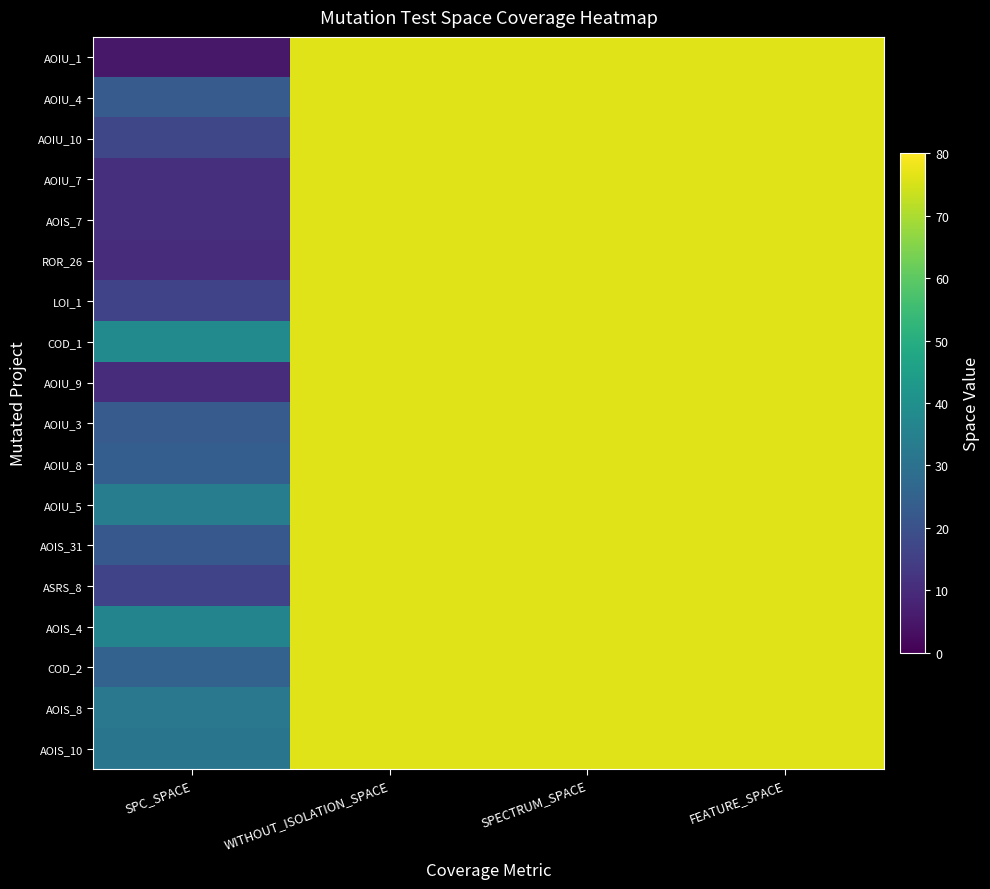

Reading right to left, extract all data points from this chart.

AOIU_1: FEATURE_SPACE=76	SPECTRUM_SPACE=76	WITHOUT_ISOLATION_SPACE=76	SPC_SPACE=5
AOIU_4: FEATURE_SPACE=76	SPECTRUM_SPACE=76	WITHOUT_ISOLATION_SPACE=76	SPC_SPACE=23
AOIU_10: FEATURE_SPACE=76	SPECTRUM_SPACE=76	WITHOUT_ISOLATION_SPACE=76	SPC_SPACE=17
AOIU_7: FEATURE_SPACE=76	SPECTRUM_SPACE=76	WITHOUT_ISOLATION_SPACE=76	SPC_SPACE=11
AOIS_7: FEATURE_SPACE=76	SPECTRUM_SPACE=76	WITHOUT_ISOLATION_SPACE=76	SPC_SPACE=11
ROR_26: FEATURE_SPACE=76	SPECTRUM_SPACE=76	WITHOUT_ISOLATION_SPACE=76	SPC_SPACE=10
LOI_1: FEATURE_SPACE=76	SPECTRUM_SPACE=76	WITHOUT_ISOLATION_SPACE=76	SPC_SPACE=16
COD_1: FEATURE_SPACE=76	SPECTRUM_SPACE=76	WITHOUT_ISOLATION_SPACE=76	SPC_SPACE=38
AOIU_9: FEATURE_SPACE=76	SPECTRUM_SPACE=76	WITHOUT_ISOLATION_SPACE=76	SPC_SPACE=10
AOIU_3: FEATURE_SPACE=76	SPECTRUM_SPACE=76	WITHOUT_ISOLATION_SPACE=76	SPC_SPACE=23
AOIU_8: FEATURE_SPACE=76	SPECTRUM_SPACE=76	WITHOUT_ISOLATION_SPACE=76	SPC_SPACE=24
AOIU_5: FEATURE_SPACE=76	SPECTRUM_SPACE=76	WITHOUT_ISOLATION_SPACE=76	SPC_SPACE=34
AOIS_31: FEATURE_SPACE=76	SPECTRUM_SPACE=76	WITHOUT_ISOLATION_SPACE=76	SPC_SPACE=22
ASRS_8: FEATURE_SPACE=76	SPECTRUM_SPACE=76	WITHOUT_ISOLATION_SPACE=76	SPC_SPACE=16
AOIS_4: FEATURE_SPACE=76	SPECTRUM_SPACE=76	WITHOUT_ISOLATION_SPACE=76	SPC_SPACE=36
COD_2: FEATURE_SPACE=76	SPECTRUM_SPACE=76	WITHOUT_ISOLATION_SPACE=76	SPC_SPACE=25
AOIS_8: FEATURE_SPACE=76	SPECTRUM_SPACE=76	WITHOUT_ISOLATION_SPACE=76	SPC_SPACE=32
AOIS_10: FEATURE_SPACE=76	SPECTRUM_SPACE=76	WITHOUT_ISOLATION_SPACE=76	SPC_SPACE=31